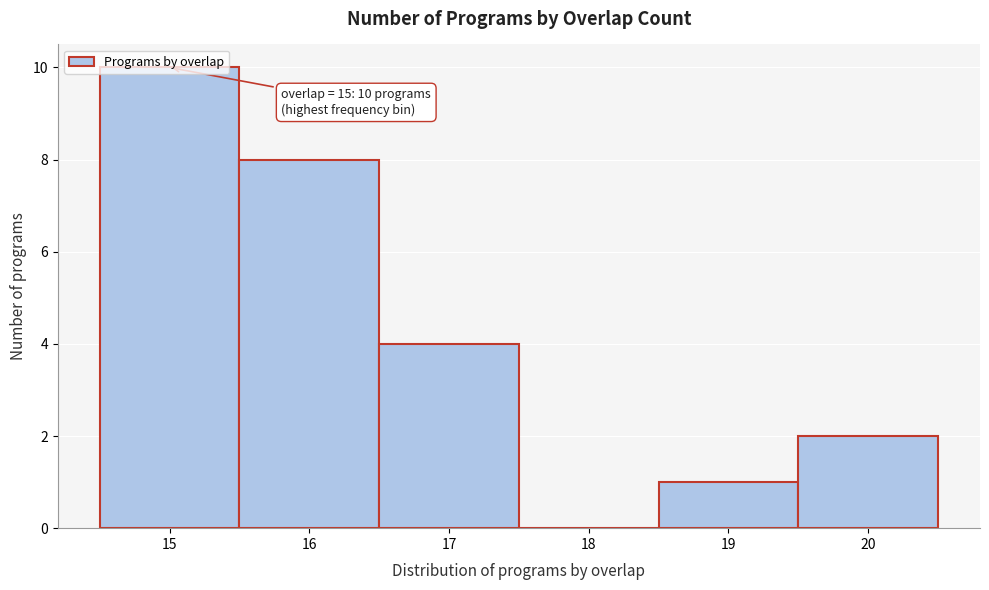

Which range on the x-axis has the tallest bar?

14.5 to 15.5